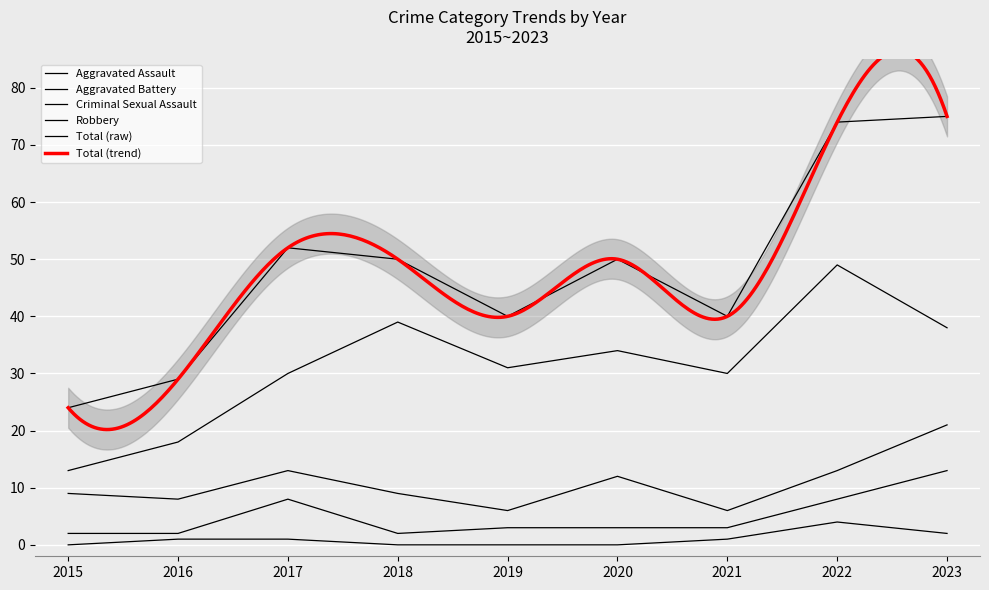

Is the value of Aggravated Battery at 2021 greater than the value of Robbery at 2018?

No